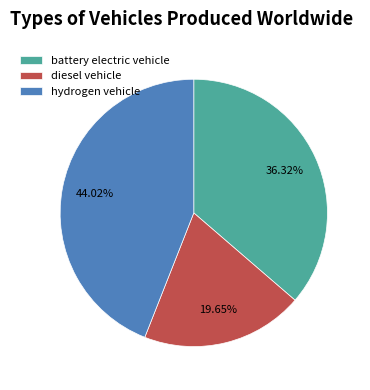

What is the ratio of the value at battery electric vehicle to the value at diesel vehicle?

1.8